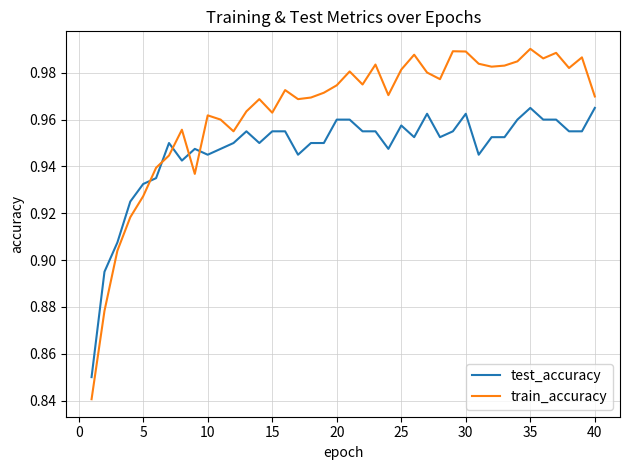

List the series in order of their peak value, lowest first.

test_accuracy, train_accuracy